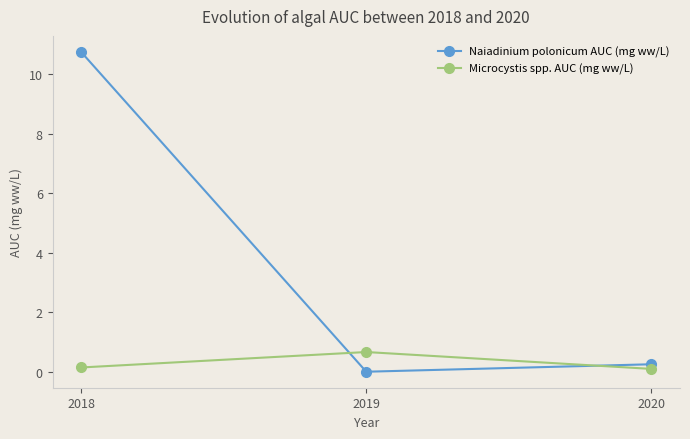

What are all the series names shown in the legend?

Naiadinium polonicum AUC (mg ww/L), Microcystis spp. AUC (mg ww/L)